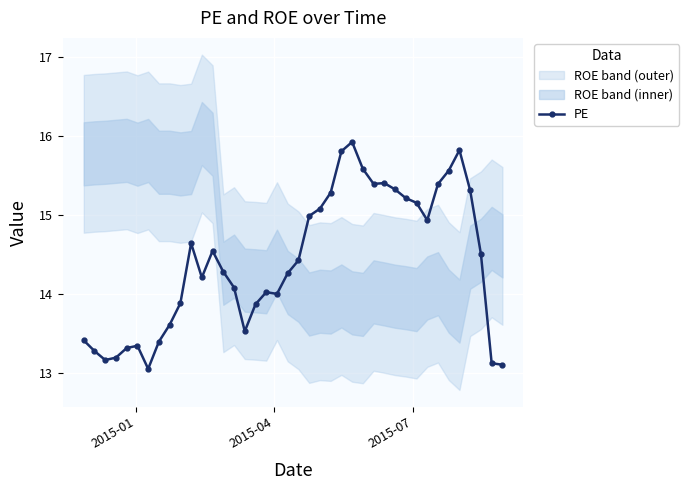

What is the highest value of the PE series?

15.9